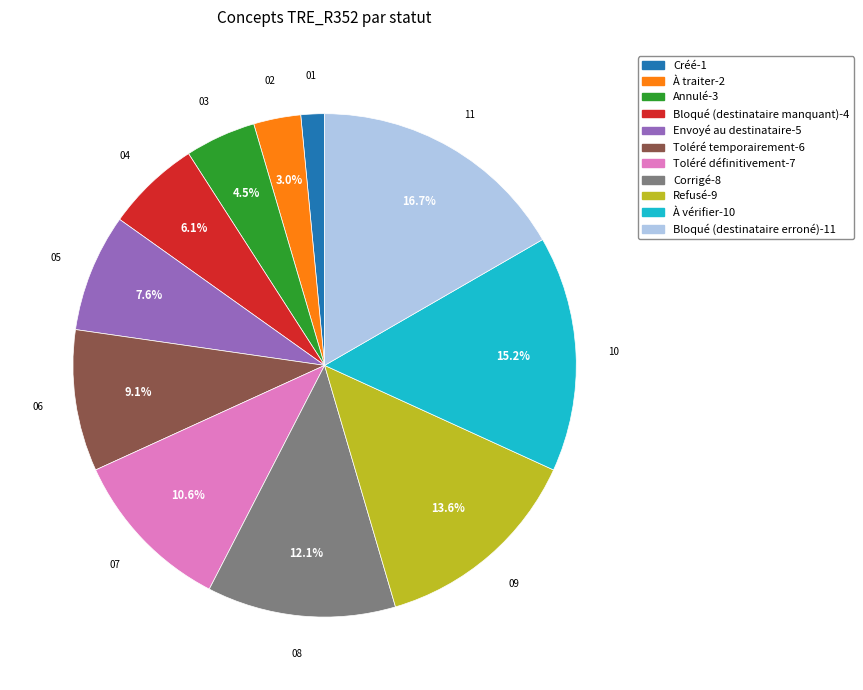

Does Créé account for over 50% of the chart?

No